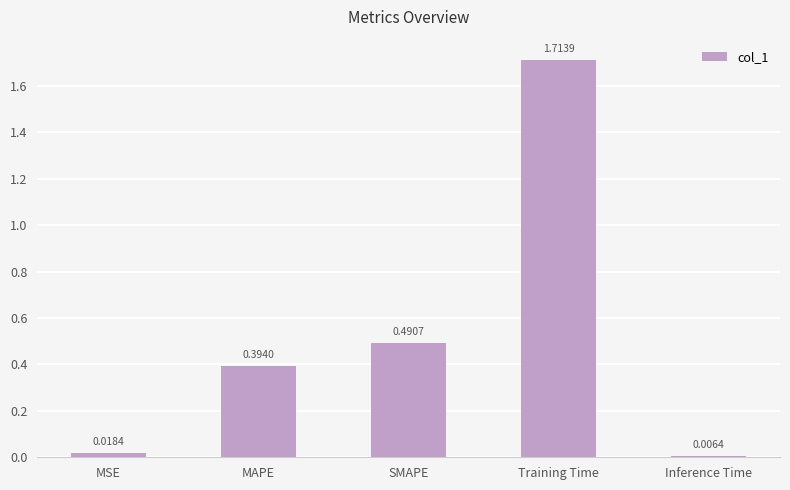

Rank the categories by value from highest to lowest.

Training Time, SMAPE, MAPE, MSE, Inference Time